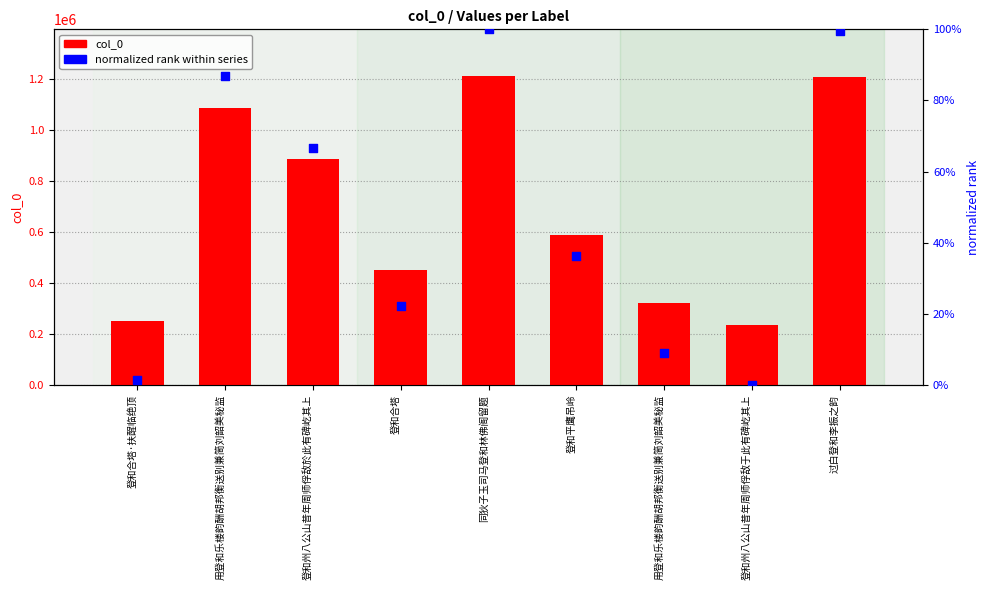

Which series has the largest Y range (max minus min)?

col_0